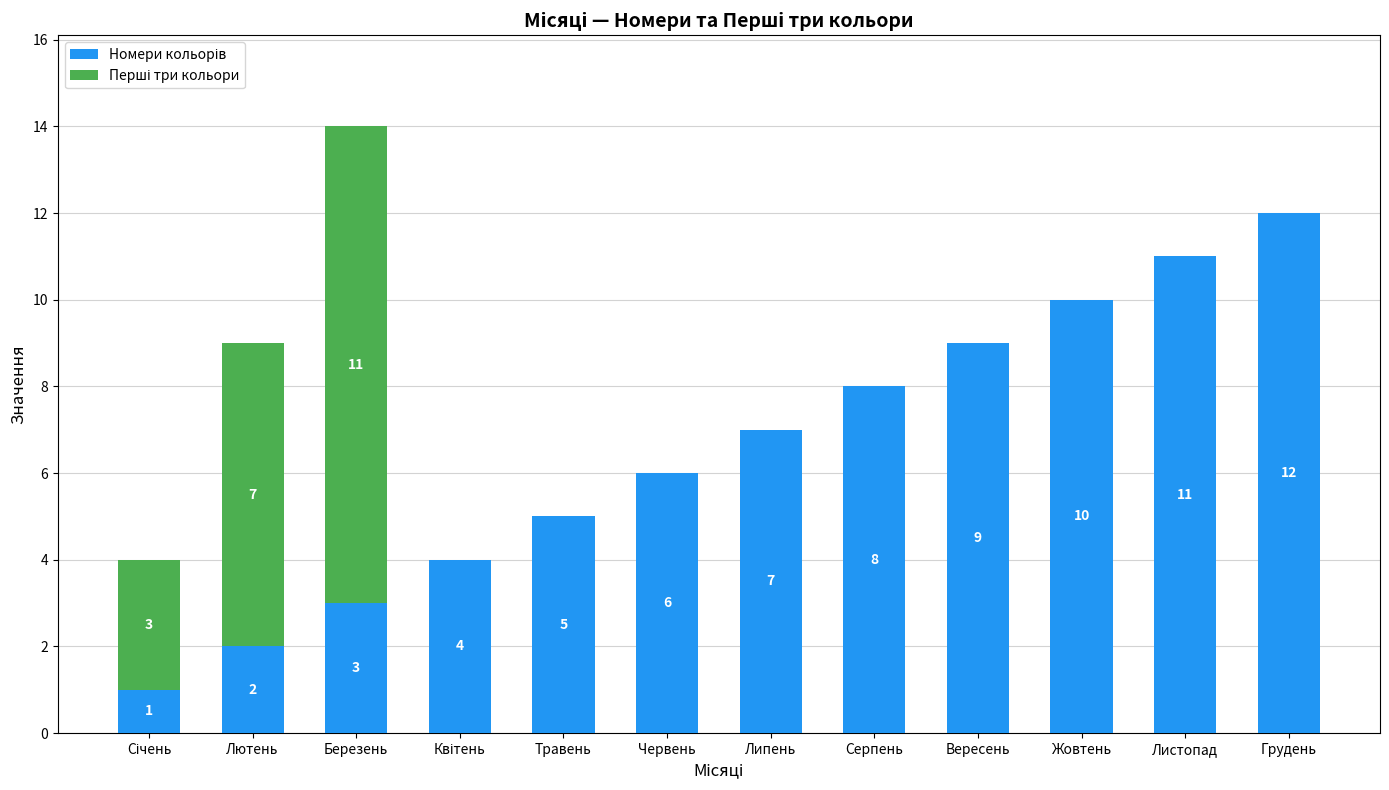

What is the total value across all series at Серпень?

8